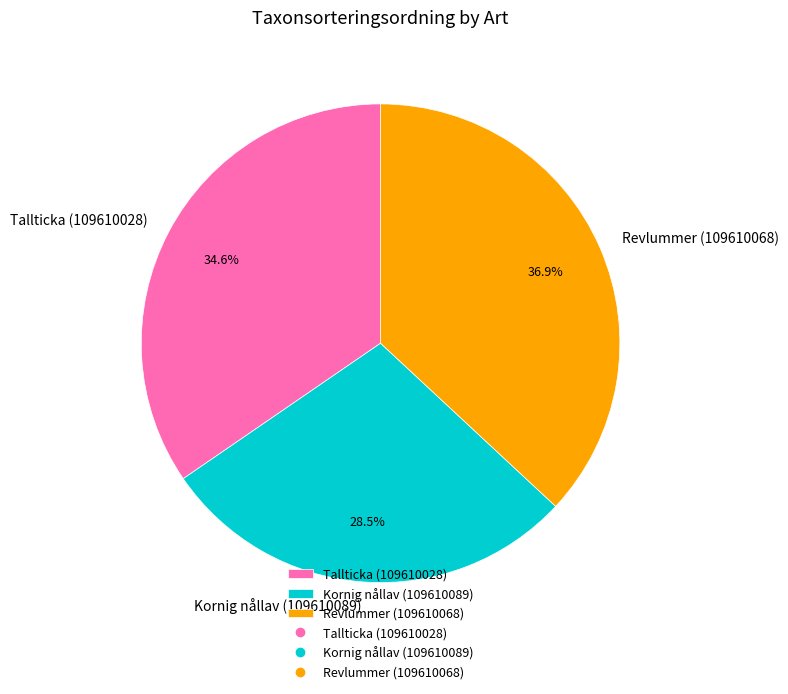

Which has a higher value, Revlummer (109610068) or Tallticka (109610028)?

Revlummer (109610068)